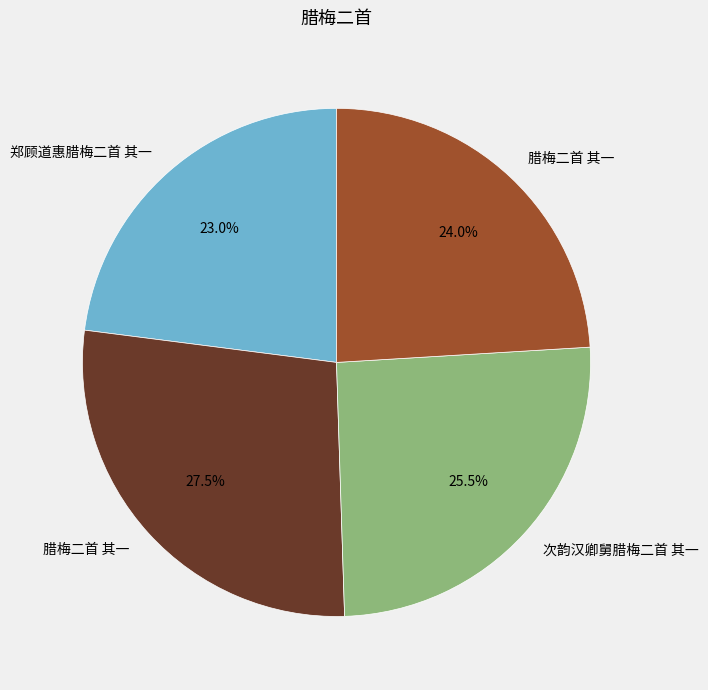

Does any single category account for the majority?

No